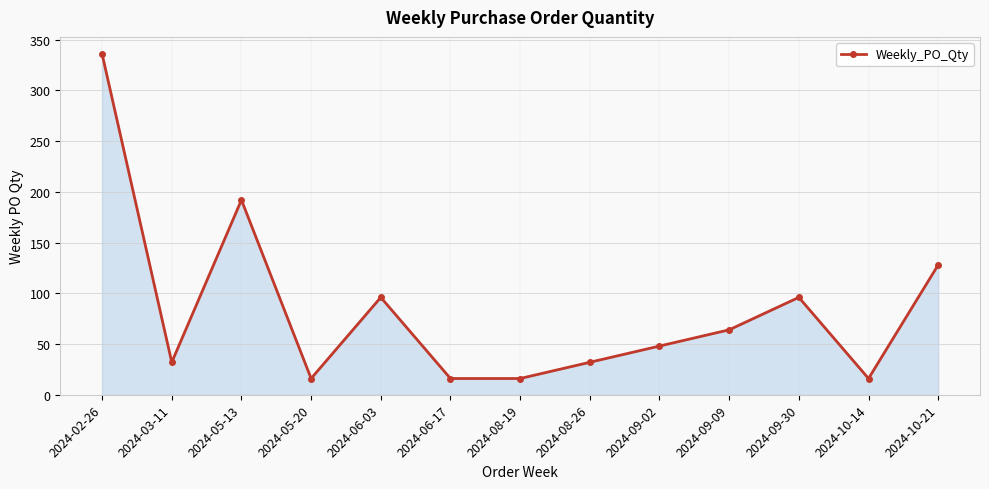

At which category does the chart reach its peak across all series?

2024-02-26